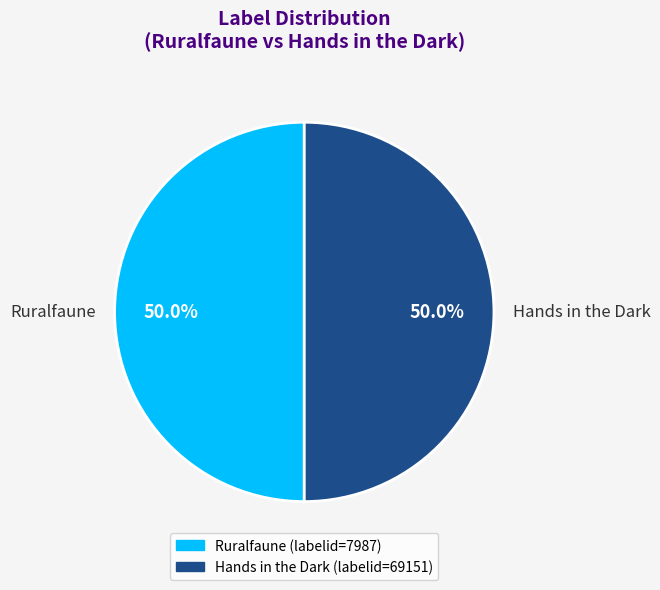

How many slices are in this pie chart?

2